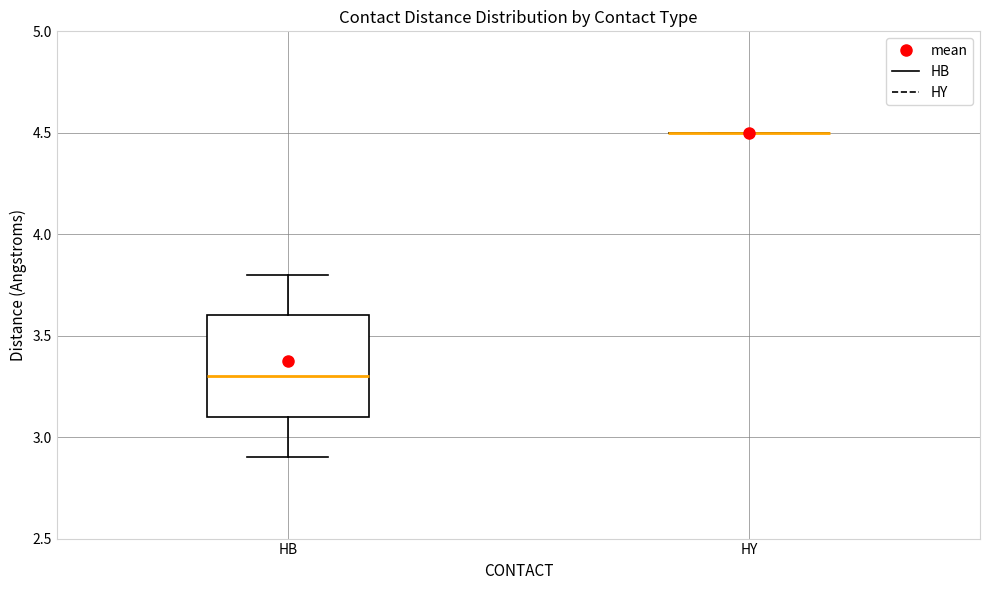

Reading left to right, read every box against the y-axis: the position of its median line, the range the box covers, and the ends of its whiskers. The values are not printed on the chart, so give them approximately, as read against the axis.

HB: median 3.3, box 3.1 to 3.6, whiskers 2.9 to 3.8
HY: box collapsed to a line at 4.5, whiskers 4.5 to 4.5